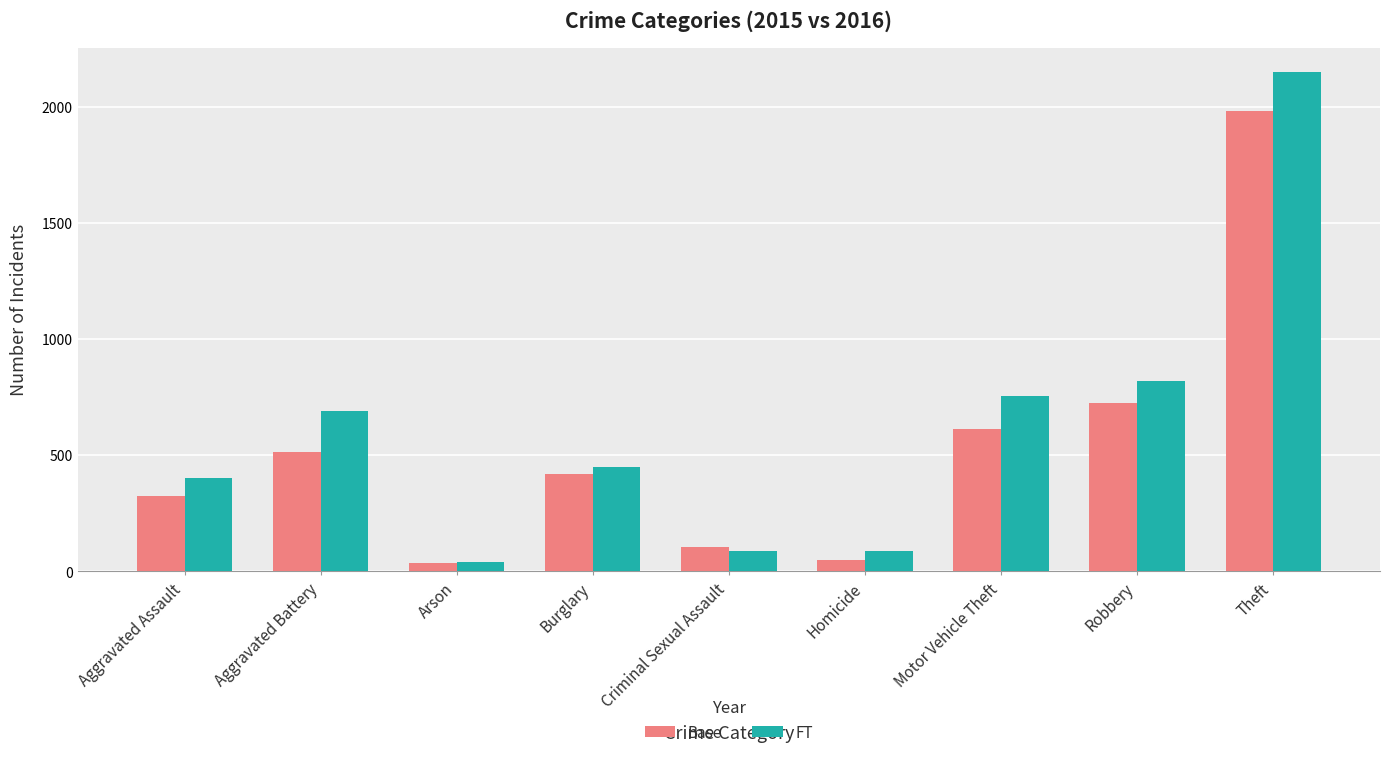

What is the sum of the FT values at Motor Vehicle Theft and Theft?

2904